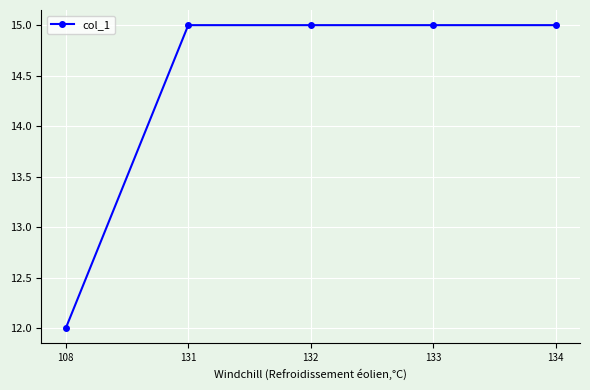

What is the sum of all values?

72